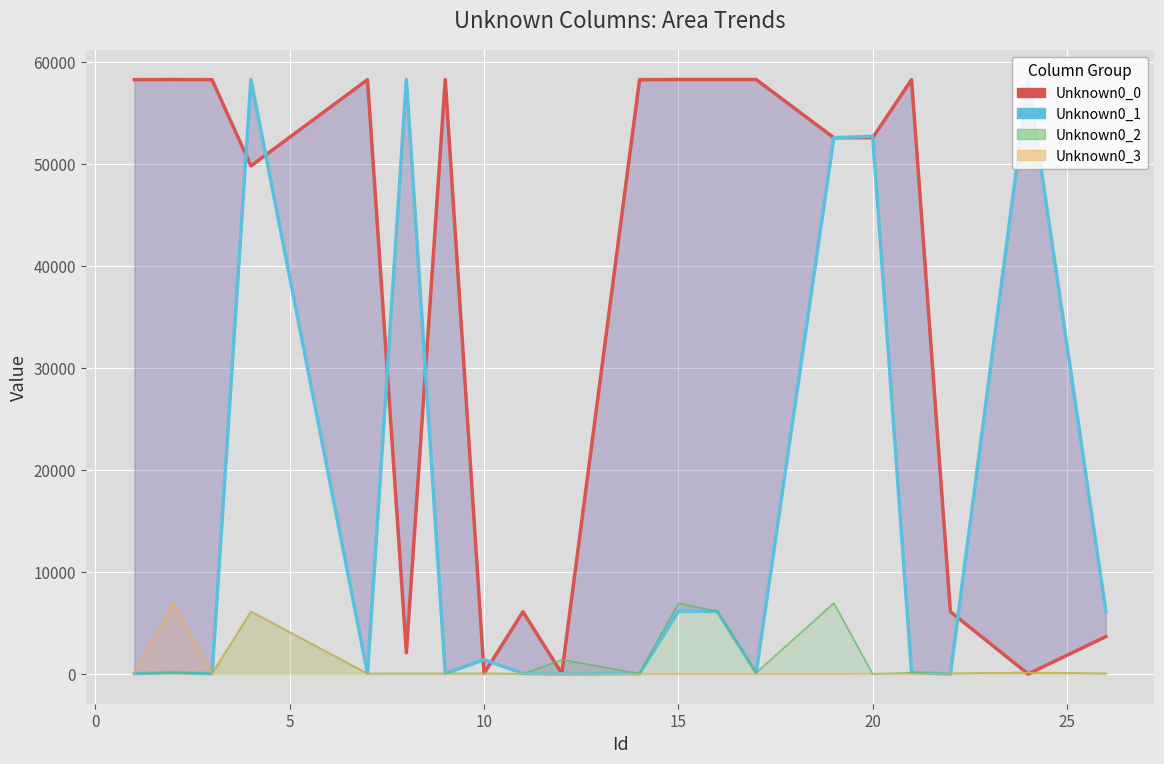

At how many categories does at least one series exceed 36108?

15